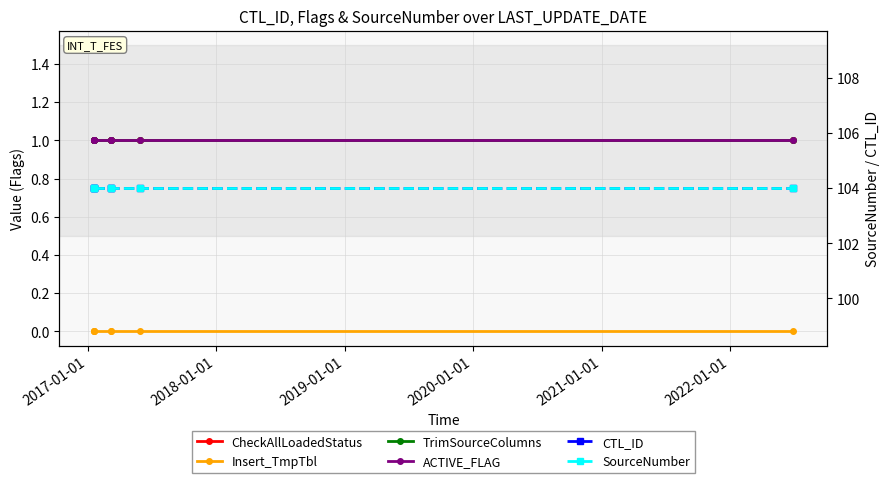

Is this an area chart (filled region under the line)?

No